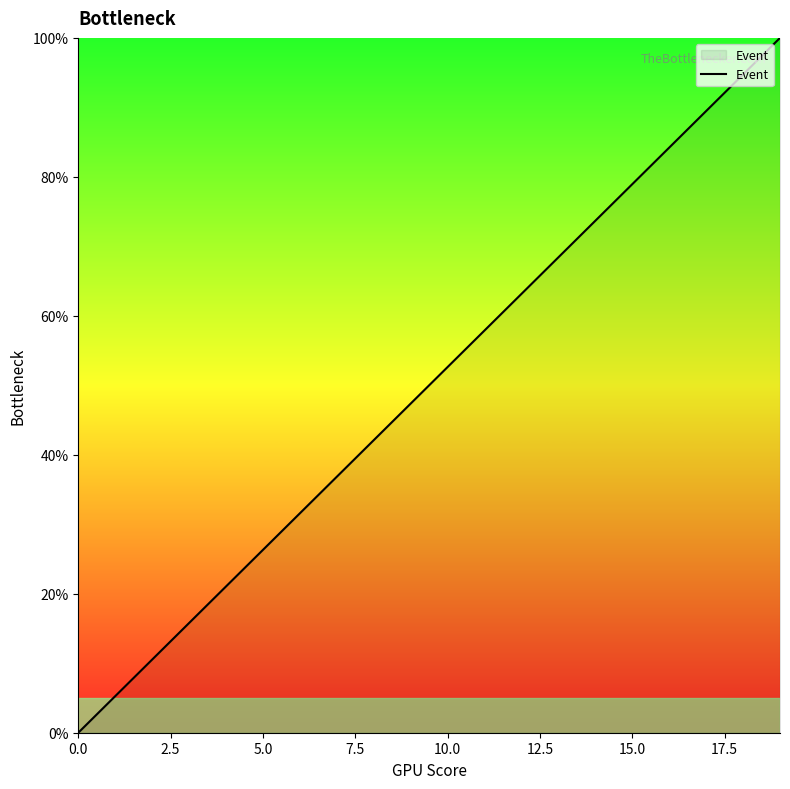

What is the difference between the maximum and minimum values?

100.0